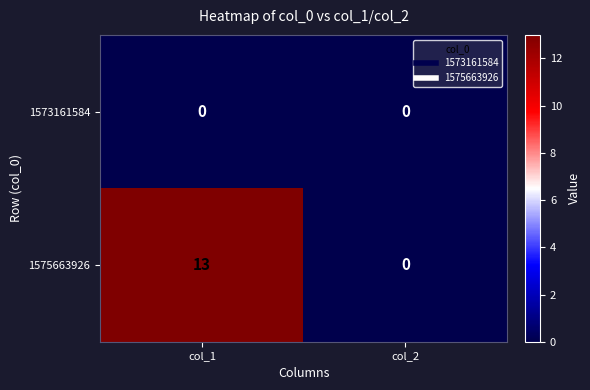

What is the greatest value displayed?

13